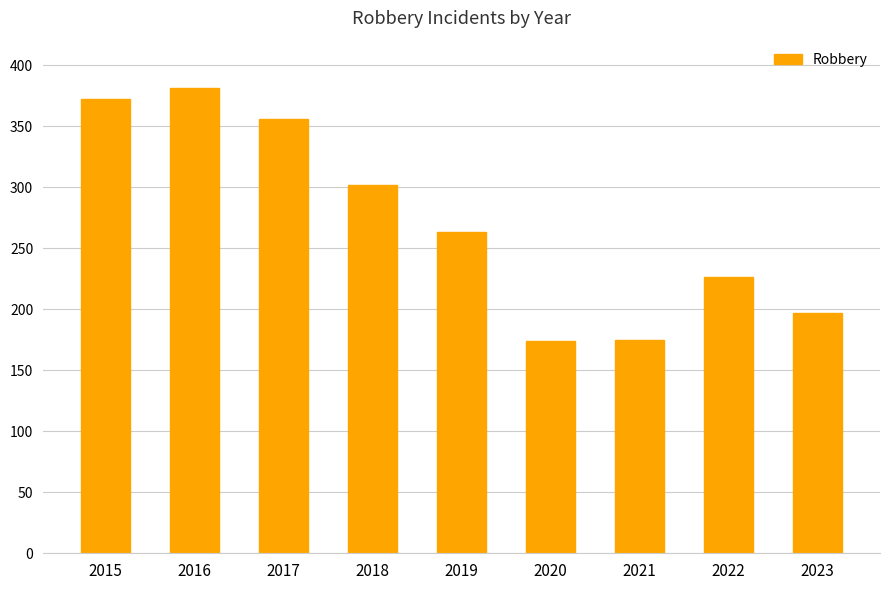

What is the difference between the maximum and minimum values?

207